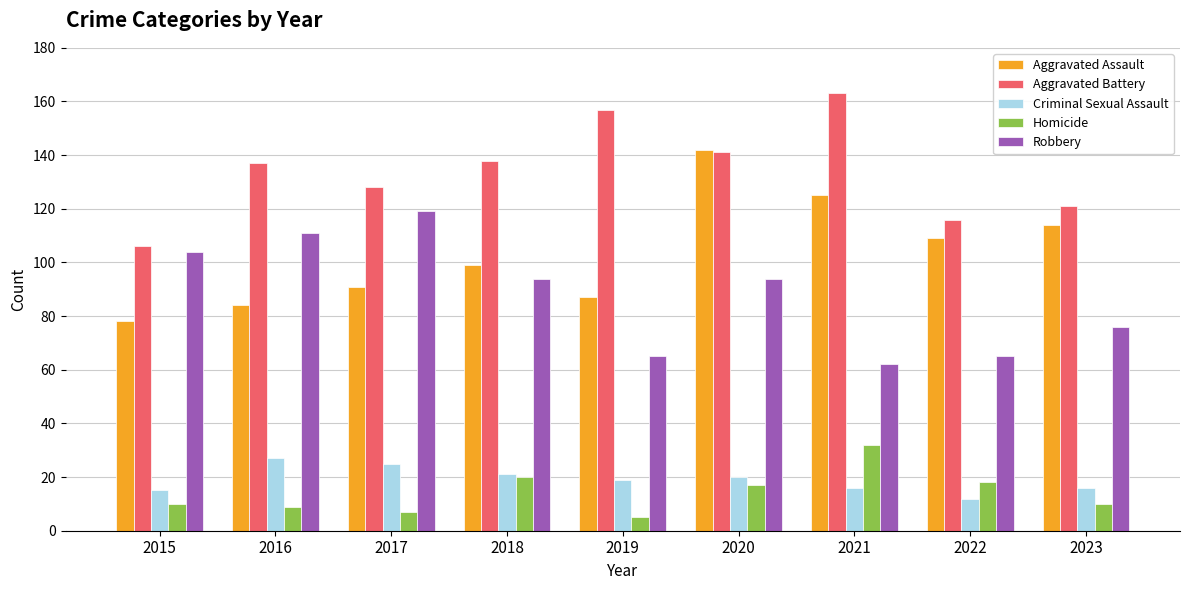

The value of Robbery at 2017 is 31. True or false?

False